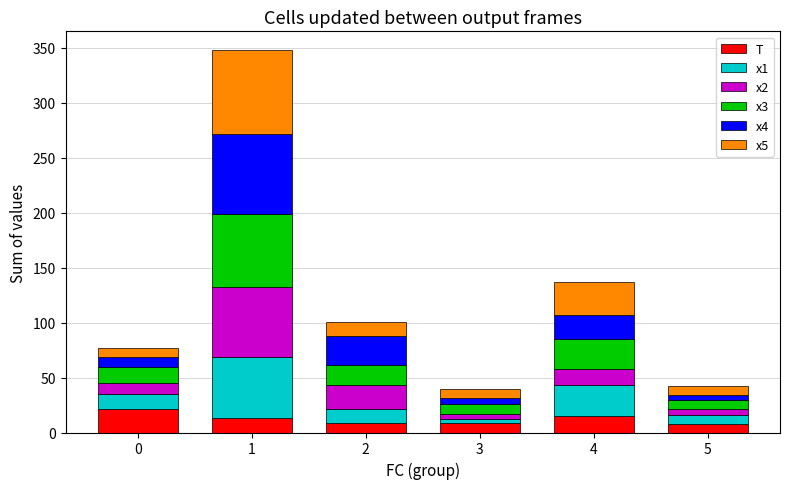

Is it true that T equals 21.0 at 0?

True